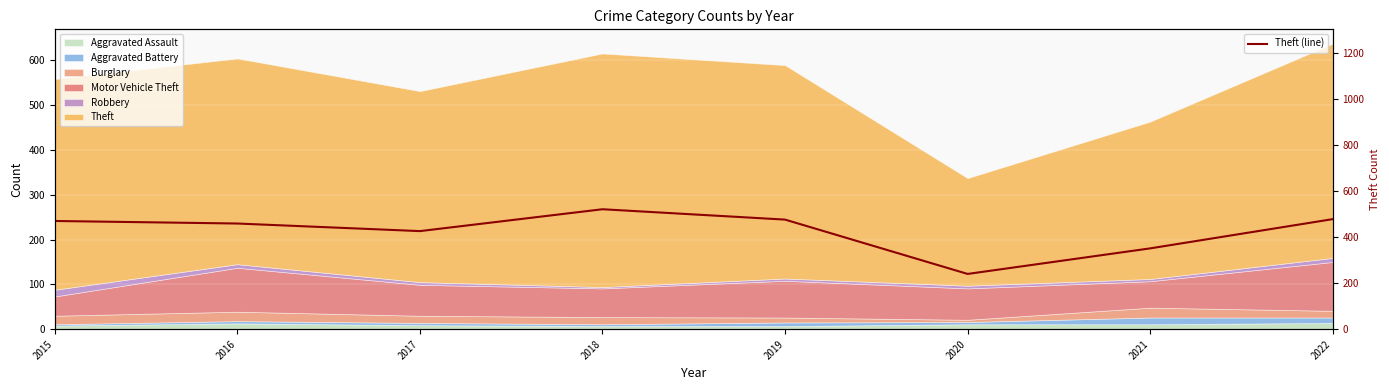

Rank the categories by value from highest to lowest.

2018, 2022, 2019, 2015, 2016, 2017, 2021, 2020